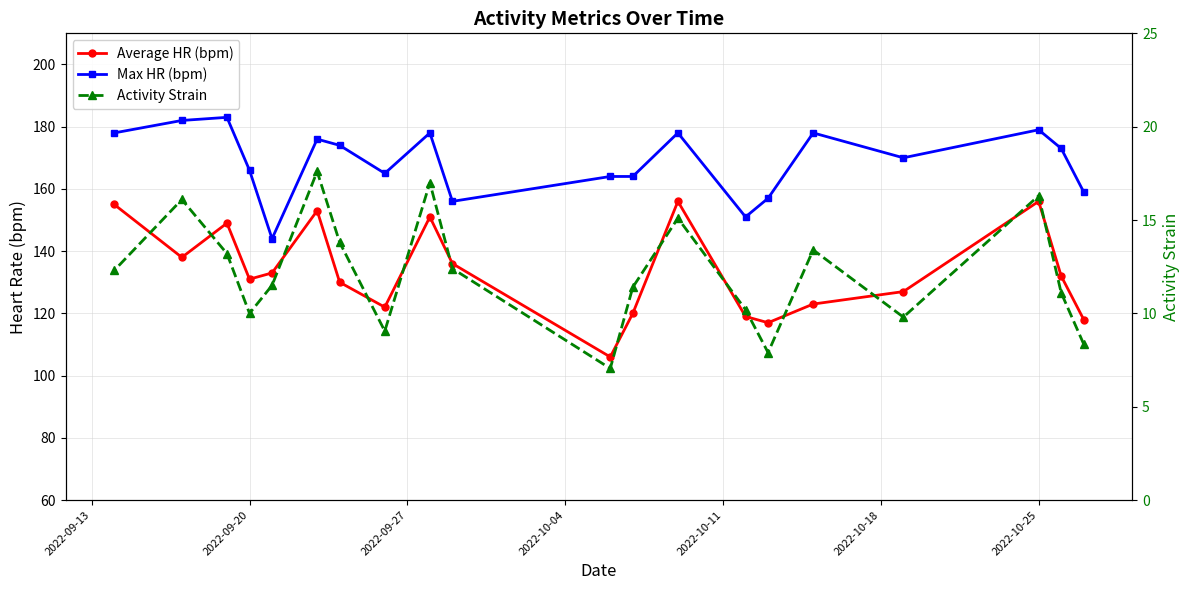

True or false: Average HR (bpm) has a value of 131.0 at 2022-09-20.

True